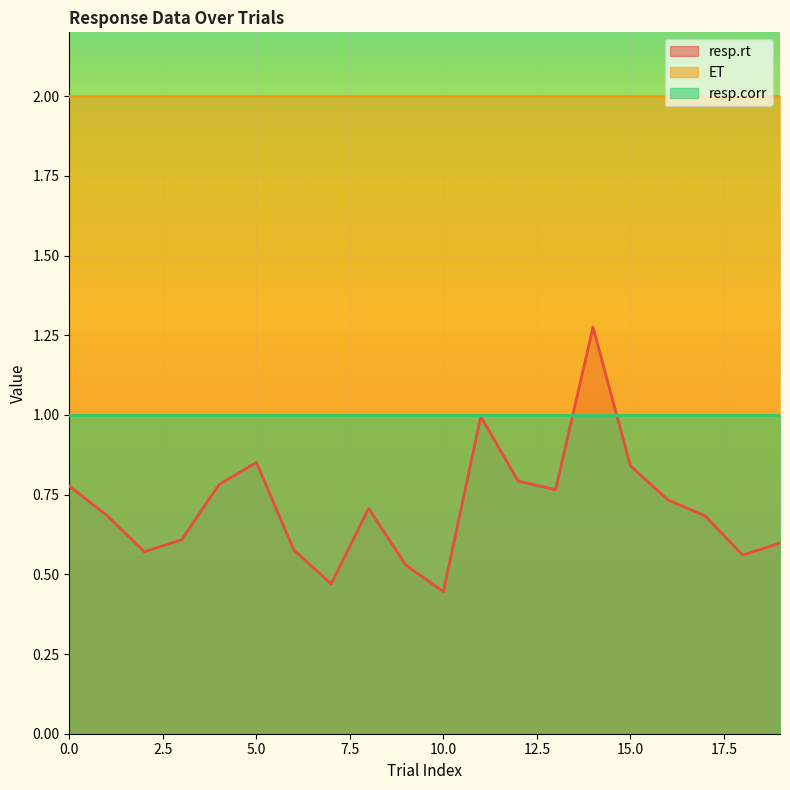

What is the value of the ET point at the 17th from the left?

2.0